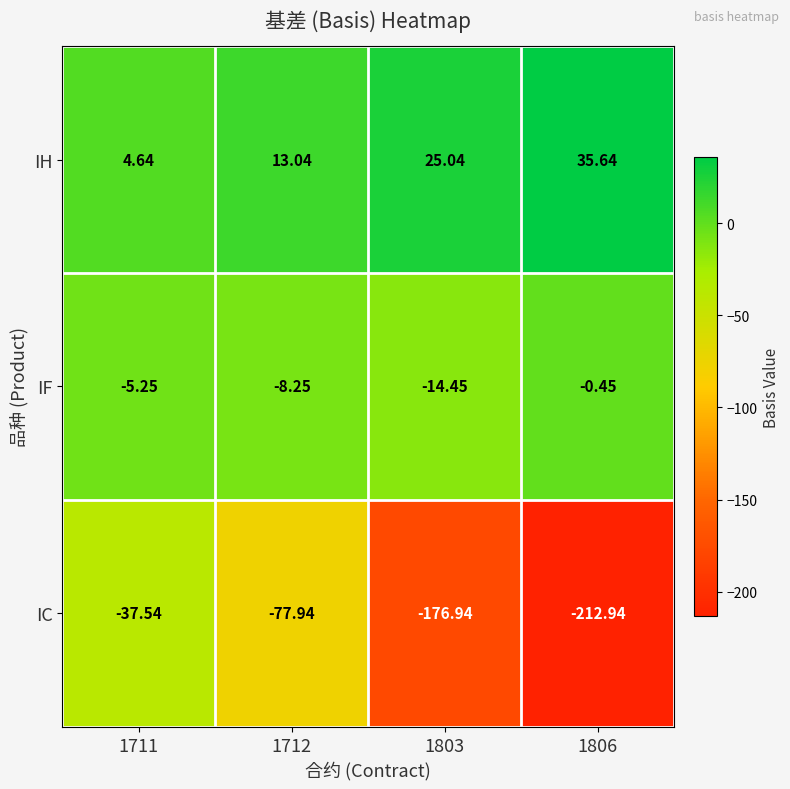

At which category is the sum across all series the highest?

1711